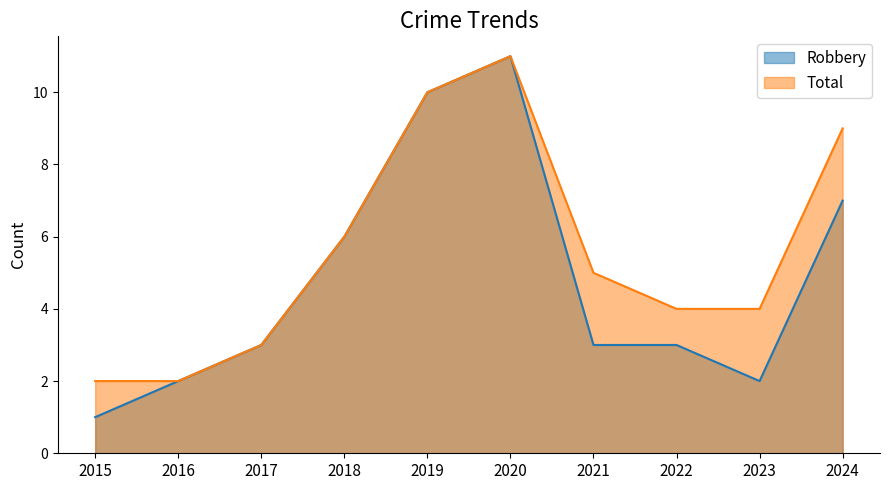

Count the number of categories in the chart.

10